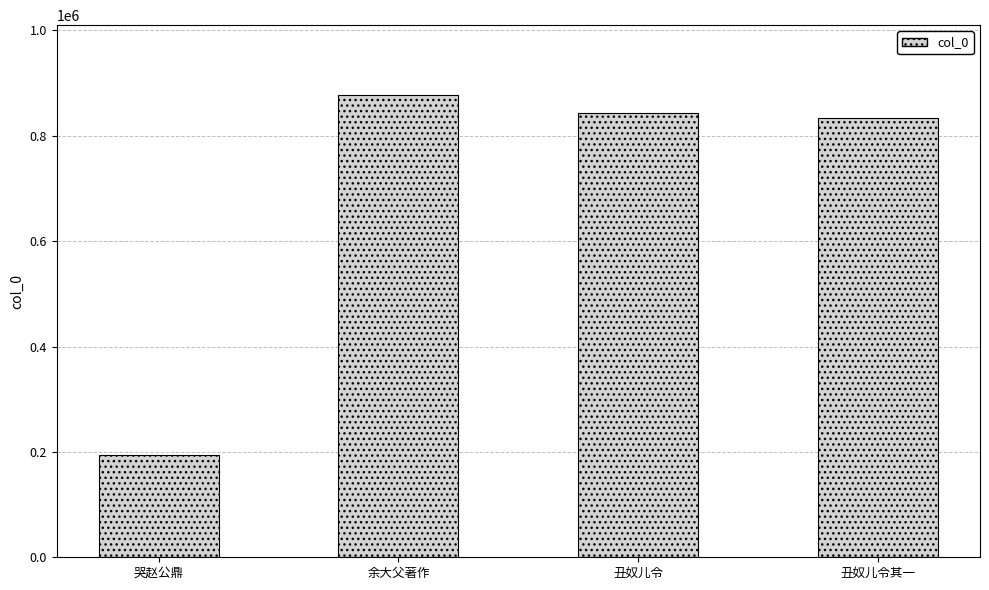

What is the average value?

687719